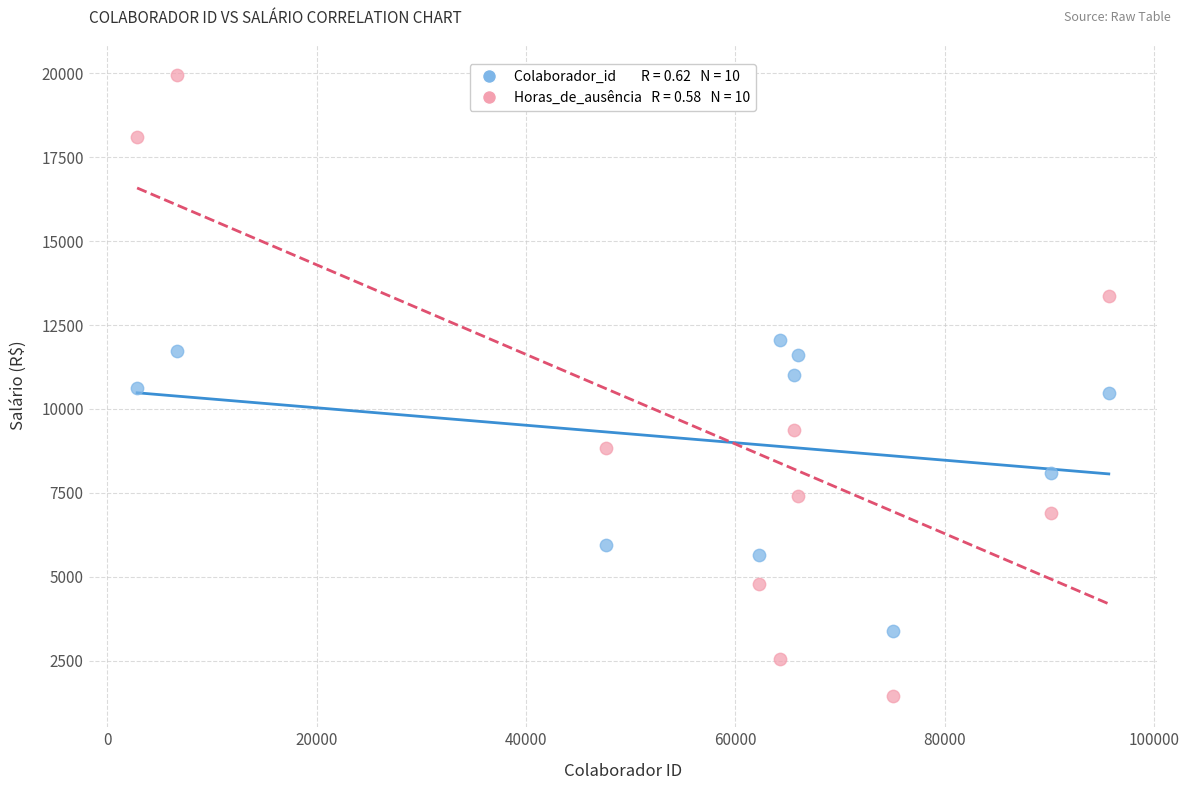

Across all data points, what is the range of X values (max minus min)?

92830.0